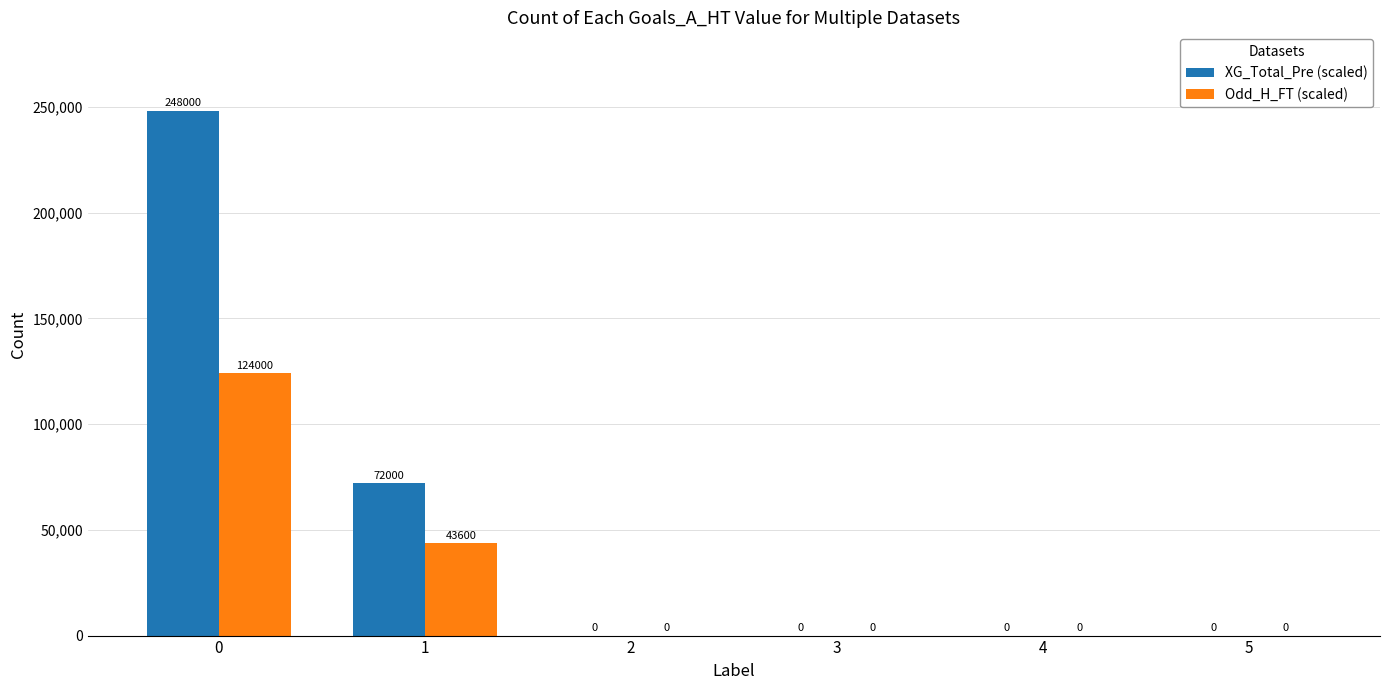

Reading left to right, what are all the values shown in this chart?

XG_Total_Pre (scaled): 0=248000	1=72000	2=0	3=0	4=0	5=0
Odd_H_FT (scaled): 0=124000	1=43600	2=0	3=0	4=0	5=0